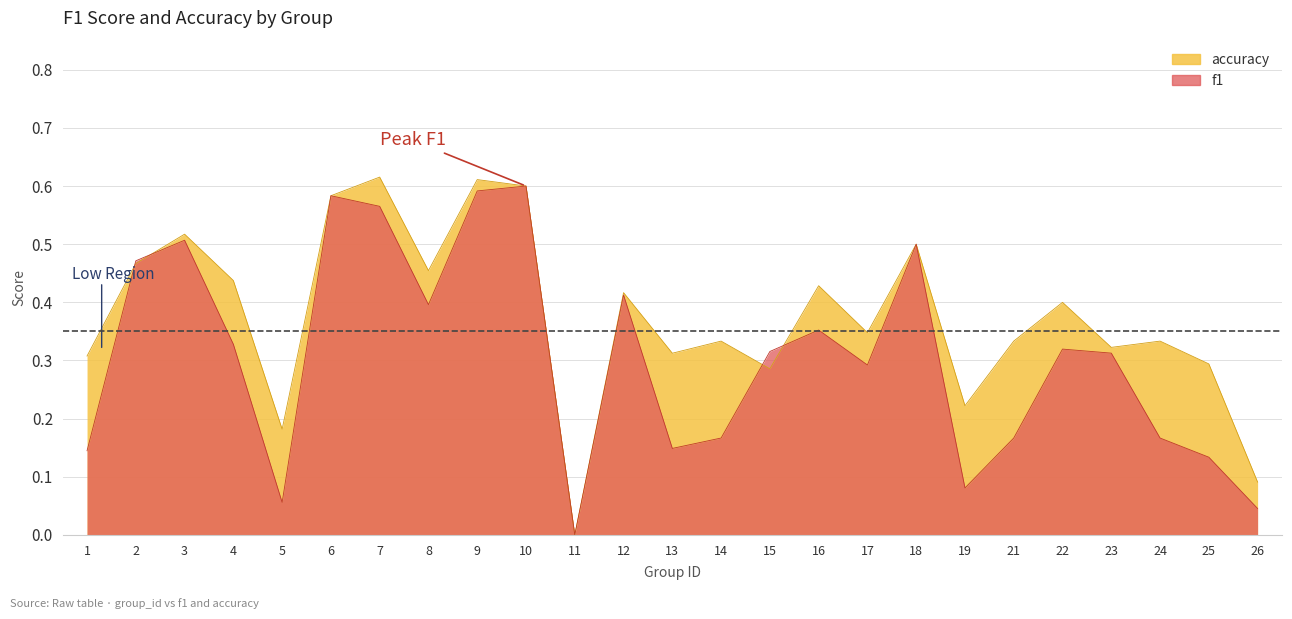

How many lines are shown in the chart?

2